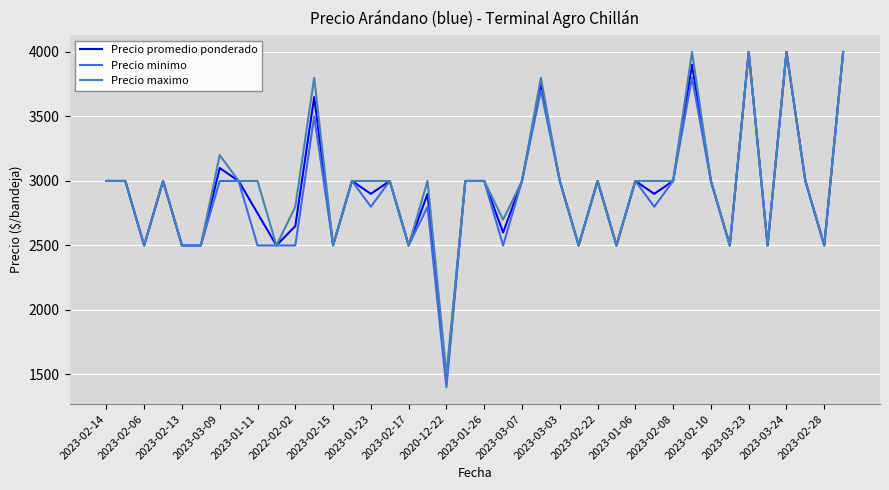

Reading right to left, extract all data points from this chart.

Precio promedio ponderado: 4000	2500	3000	4000	2500	4000	2500	3000	3900	3000	2900	3000	2500	3000	2500	3000	3747	3000	2600	3000	3000	1446	2900	2500	3000	2900	3000	2500	3650	2650	2500	2750	3000	3100	2500	2500	3000	2500	3000	3000
Precio minimo: 4000	2500	3000	4000	2500	4000	2500	3000	3800	3000	2800	3000	2500	3000	2500	3000	3700	3000	2500	3000	3000	1400	2800	2500	3000	2800	3000	2500	3500	2500	2500	2500	3000	3000	2500	2500	3000	2500	3000	3000
Precio maximo: 4000	2500	3000	4000	2500	4000	2500	3000	4000	3000	3000	3000	2500	3000	2500	3000	3800	3000	2700	3000	3000	1500	3000	2500	3000	3000	3000	2500	3800	2800	2500	3000	3000	3200	2500	2500	3000	2500	3000	3000